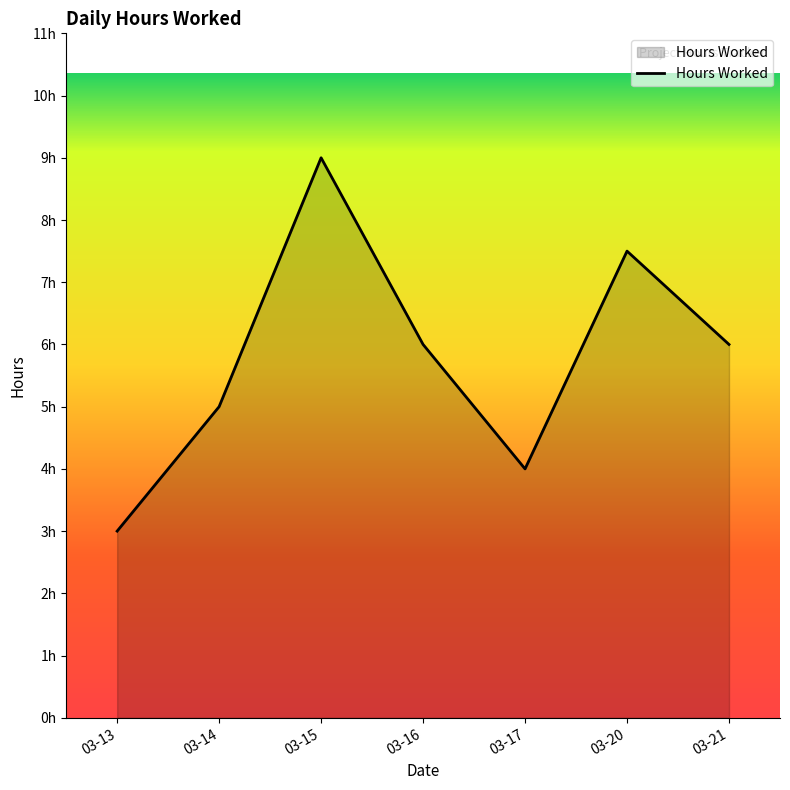

List the labels in order of value, largest first.

03-15, 03-20, 03-16, 03-21, 03-14, 03-17, 03-13